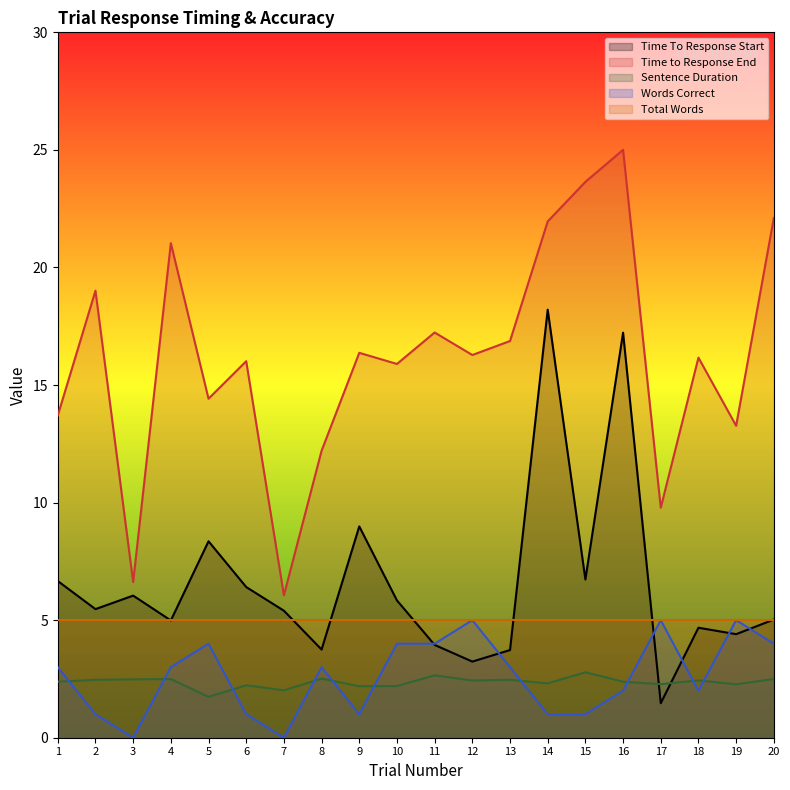

List the labels in order of Time to Response End value, largest first.

16, 15, 20, 14, 4, 2, 11, 13, 9, 12, 18, 6, 10, 5, 1, 19, 8, 17, 3, 7